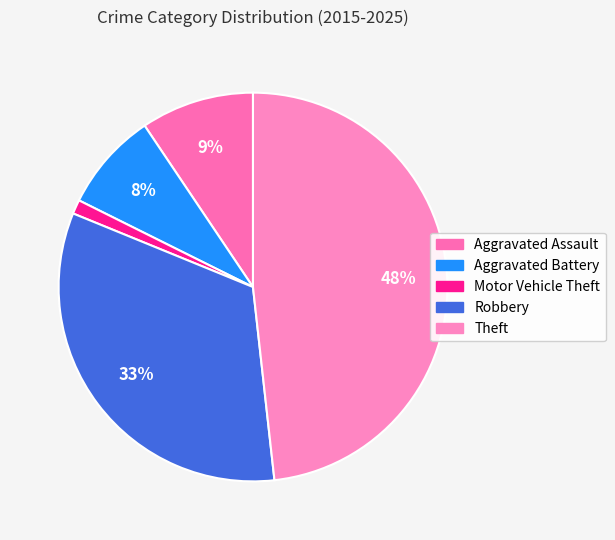

Which slice is the smallest?

Motor Vehicle Theft